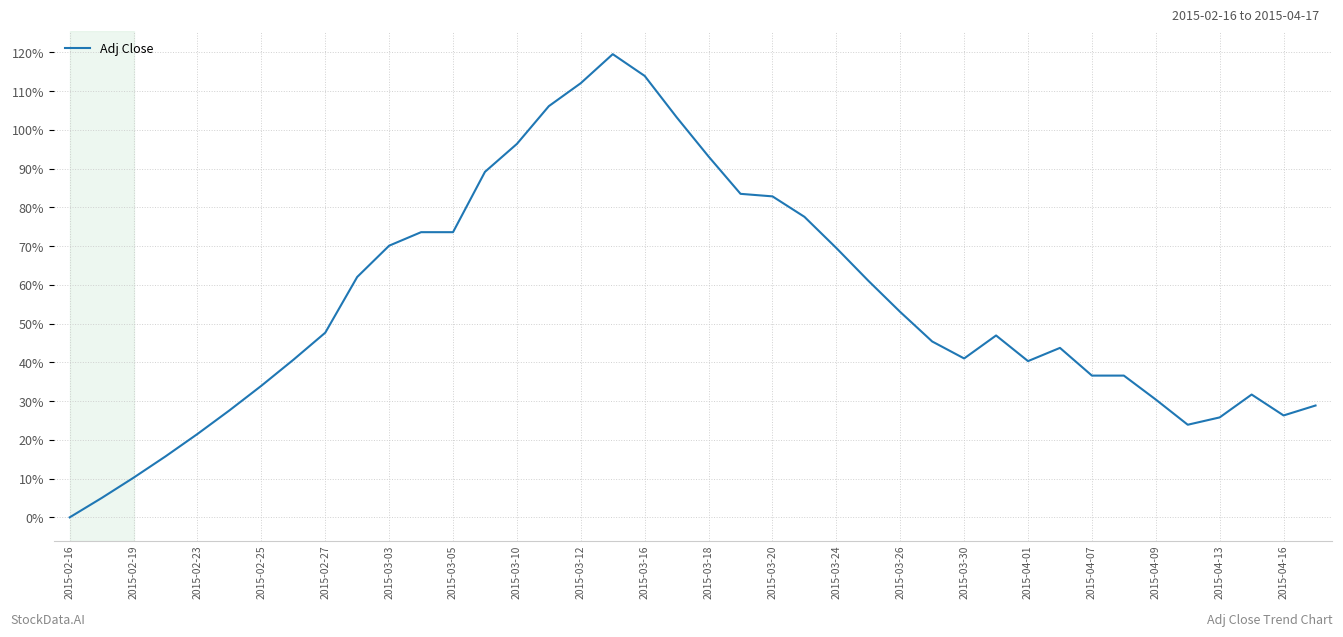

How many distinct data groups are displayed?

1